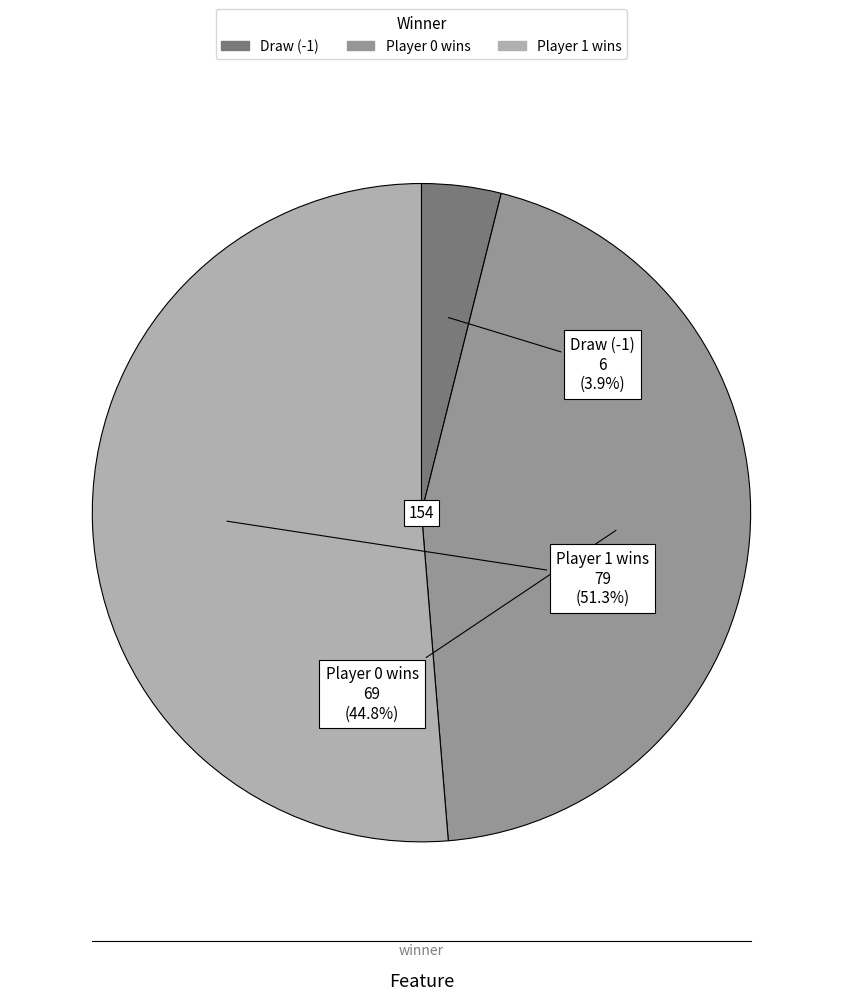

How many slices are in this pie chart?

3